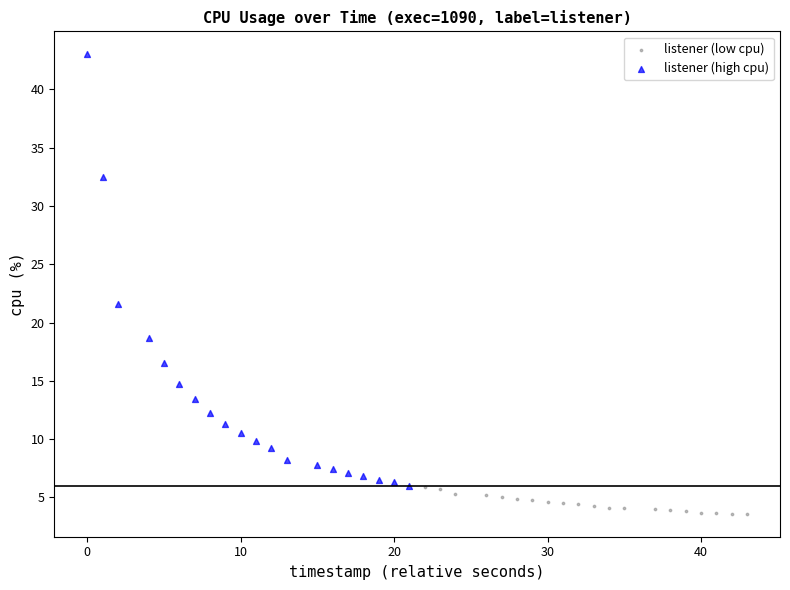

Which series reaches the minimum Y coordinate?

listener (low cpu)